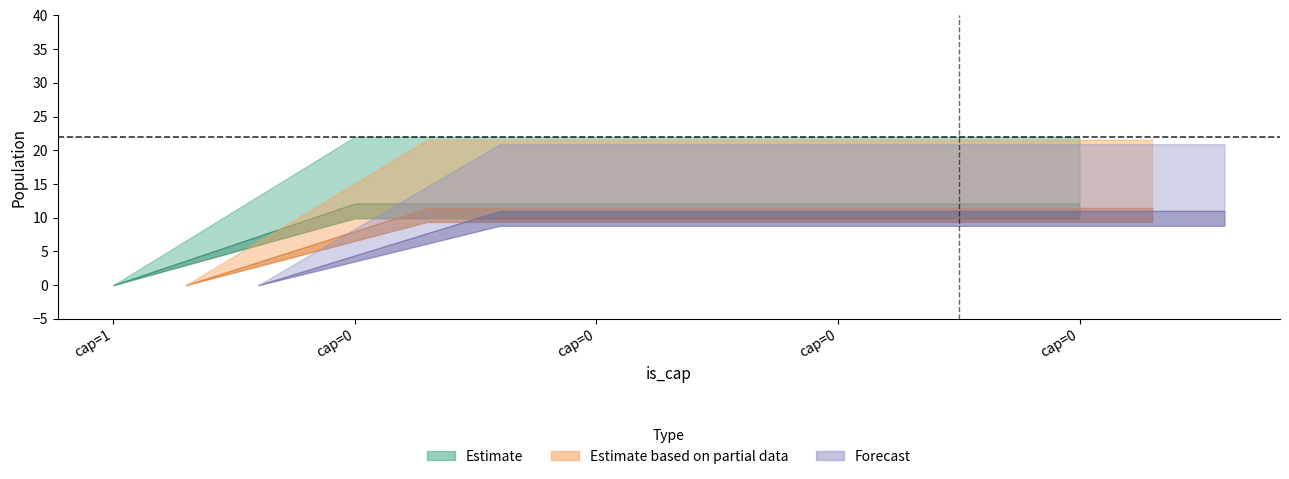

Which label corresponds to the largest value in the chart?

cap=0